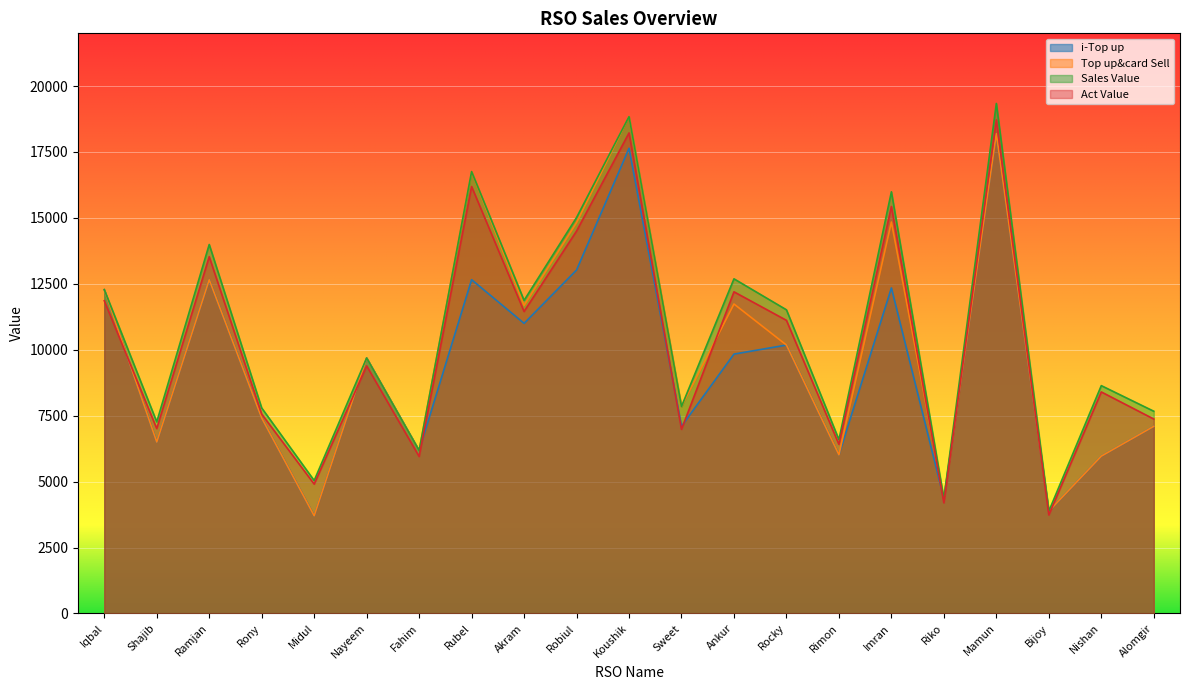

Between Nayeem and Fahim, which series saw the biggest shift?

i-Top up